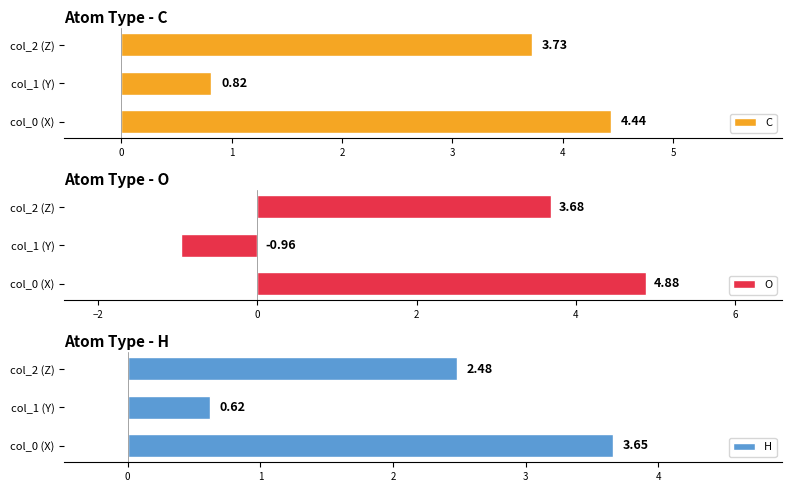

What are all the series names shown in the legend?

C, O, H